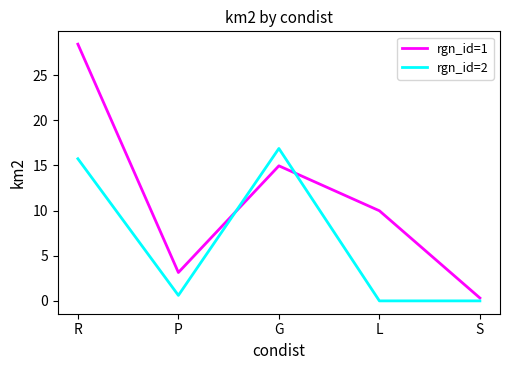

What is the difference between the highest and lowest values at G?

1.9